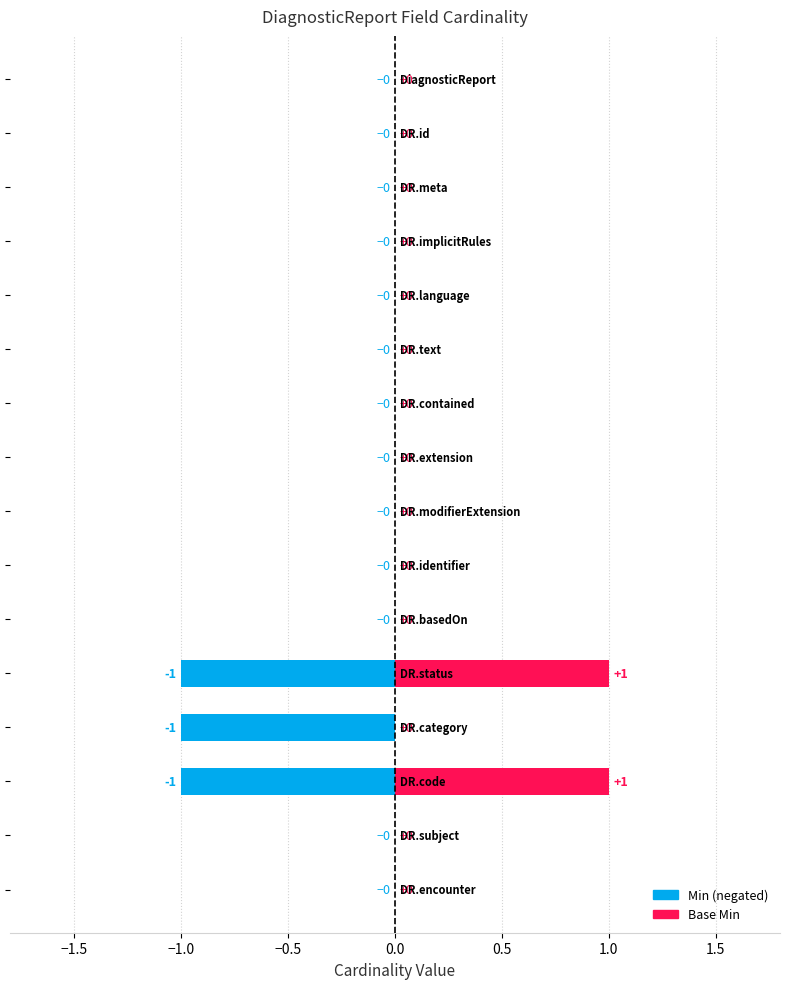

The value of Base Min at −0.5 is -1. True or false?

False